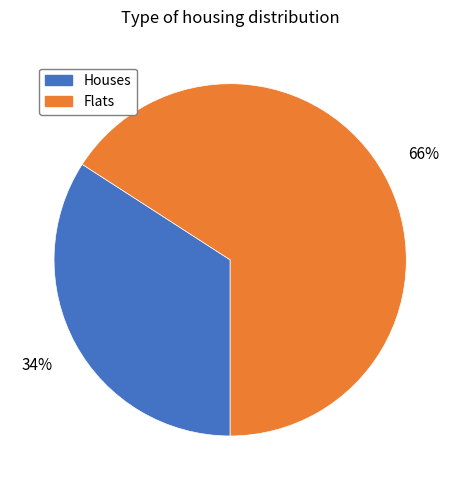

What percentage is the Houses slice, to the nearest percent?

34%